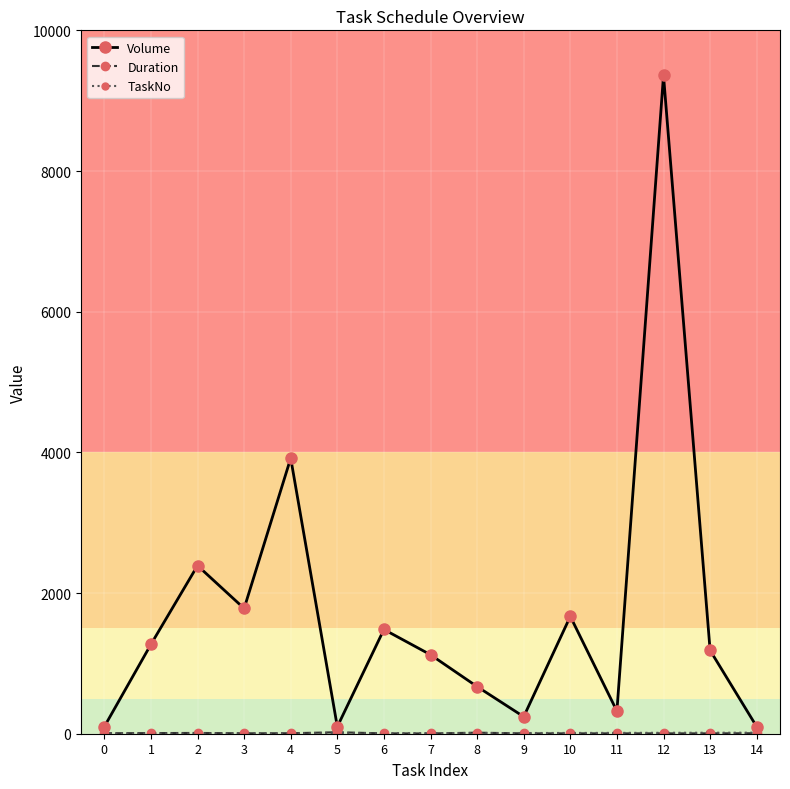

What is the total value across all series at 3?

1791